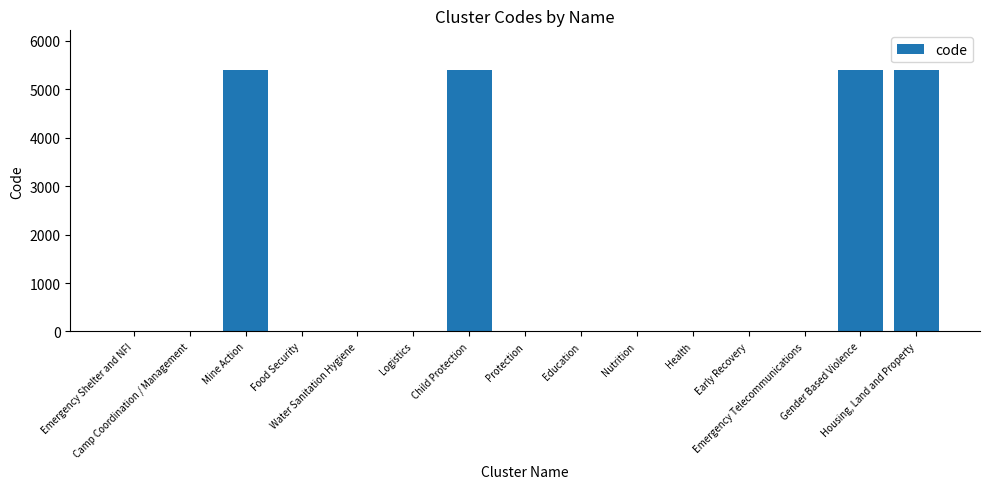

Are the bars horizontal?

No